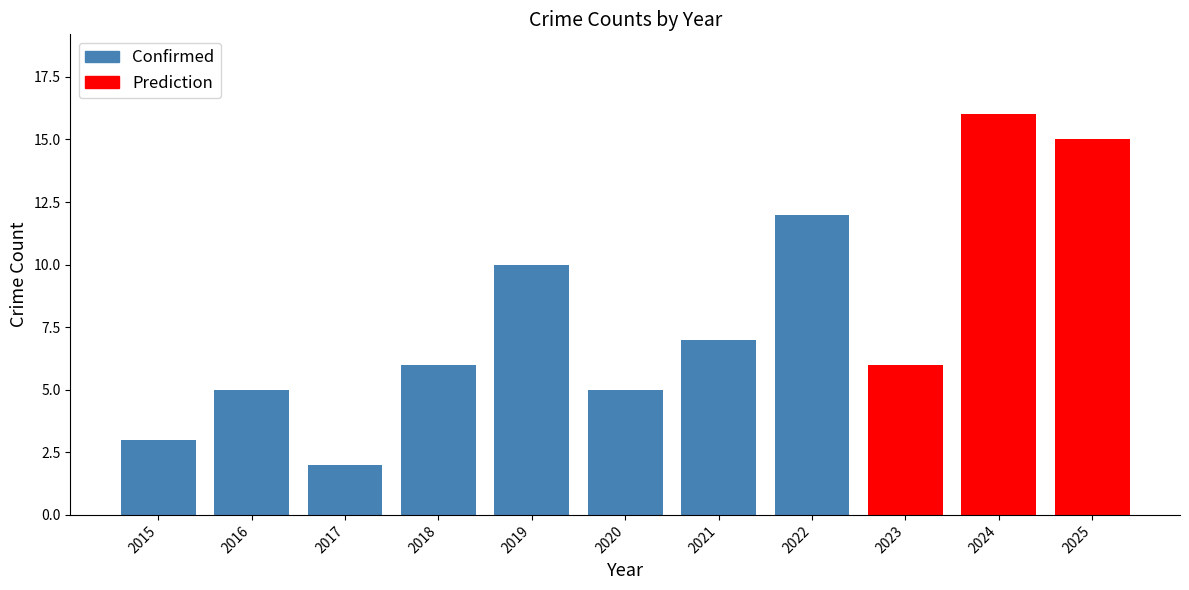

Is it true that Confirmed equals 3 at 2017?

False